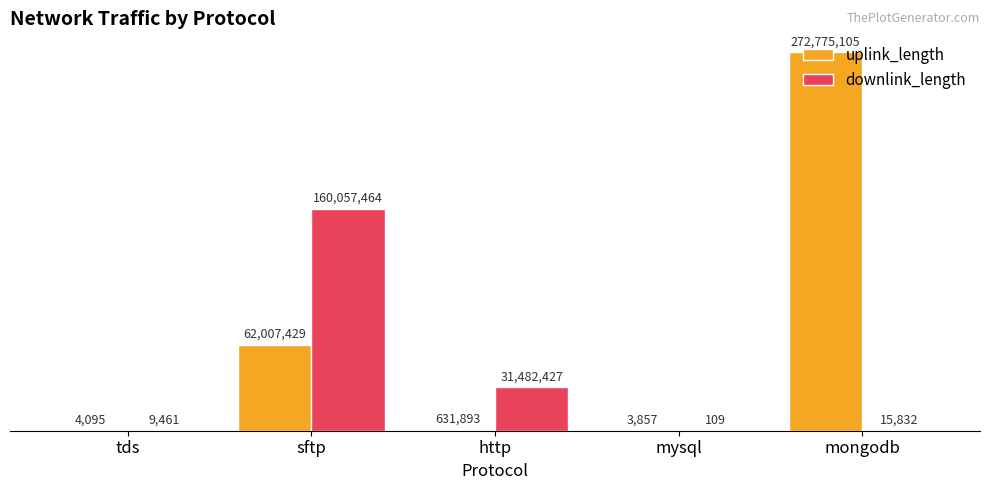

What is the total value across all series at tds?

13556